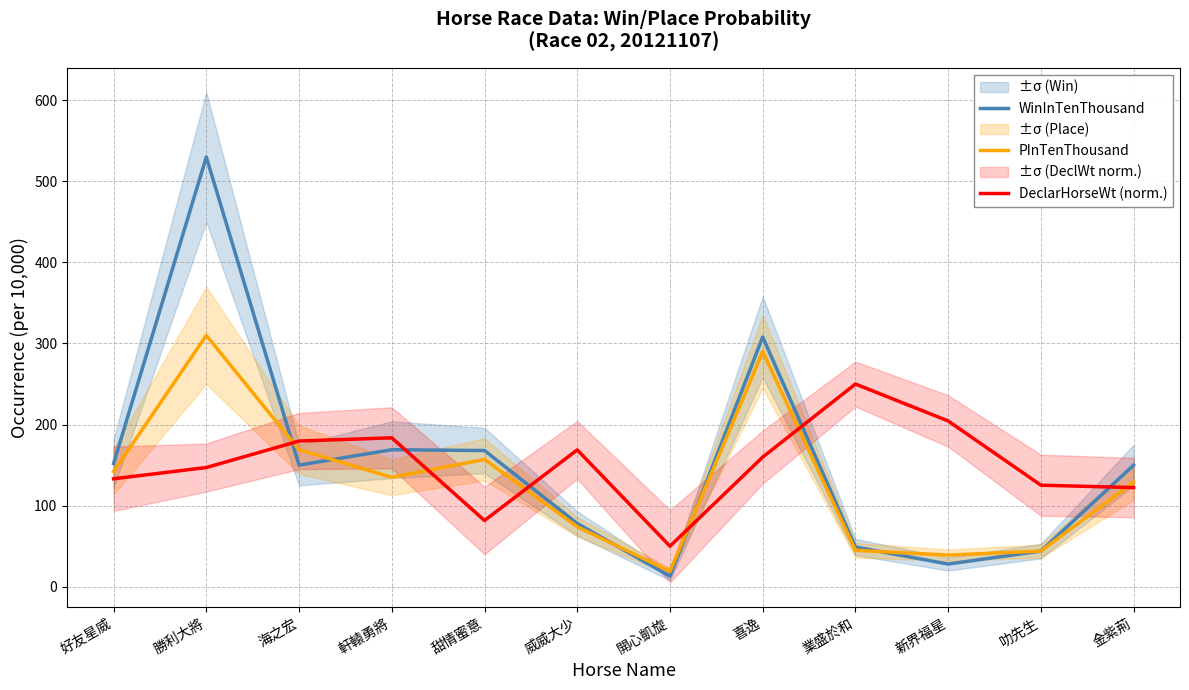

What is the label of the 9th point from the left?

業盛於和